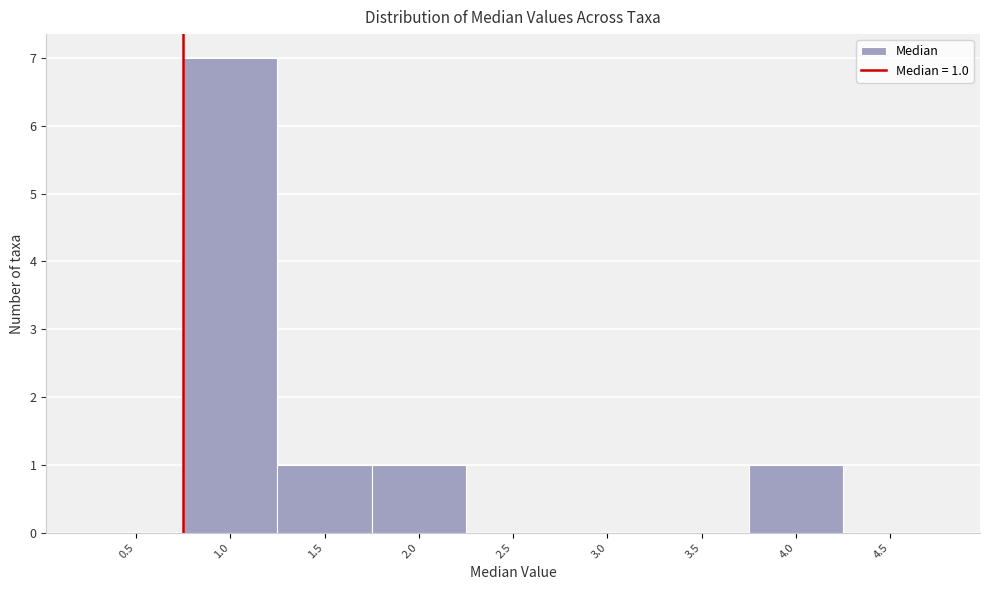

Reading left to right, list all the values displayed in this chart.

0.5=0	1.0=7	1.5=1	2.0=1	2.5=0	3.0=0	3.5=0	4.0=1	4.5=0